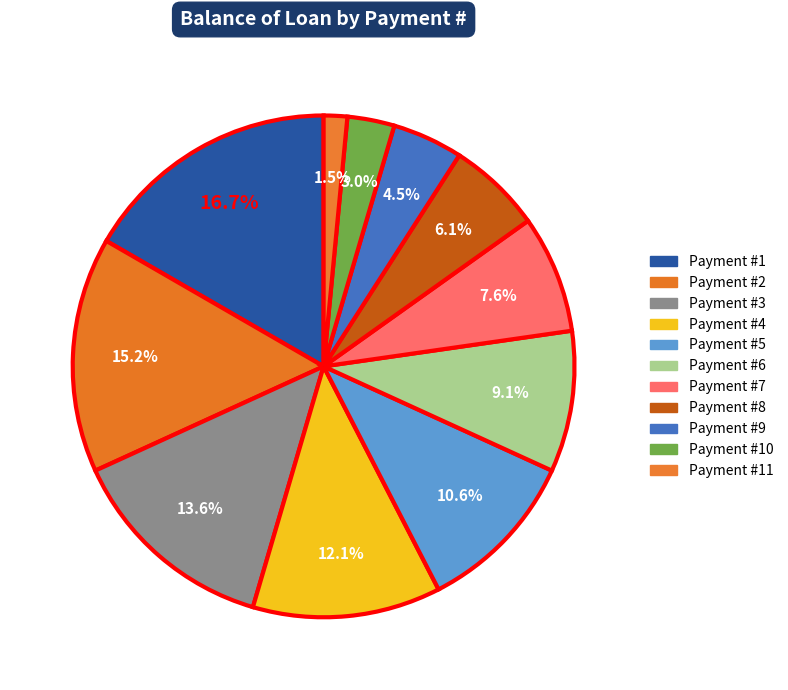

Count the number of slices in the pie.

11